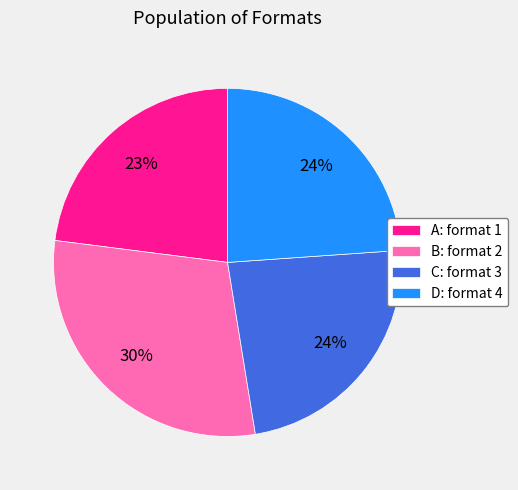

How many slices are in this pie chart?

4